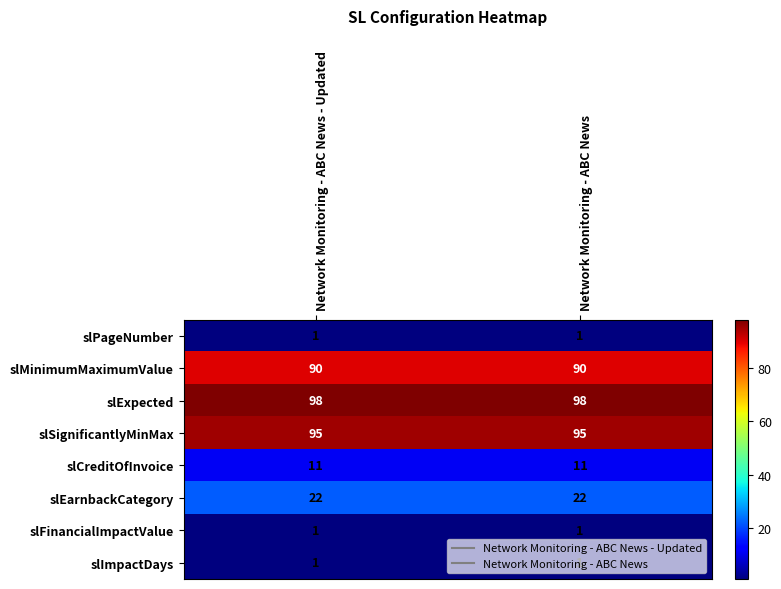

What is the highest value of the slCreditOfInvoice series?

11